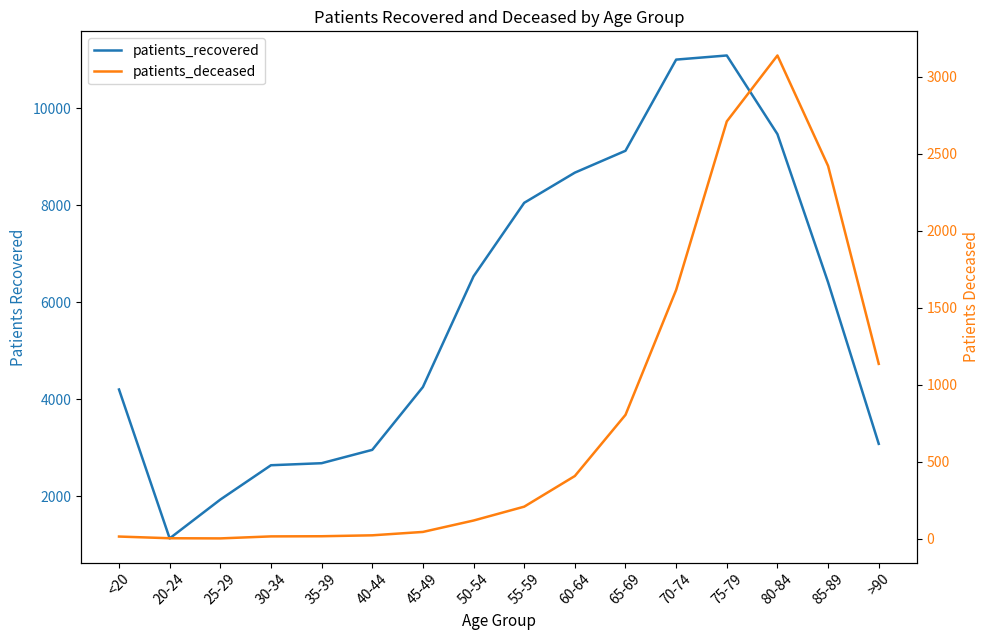

How many values in the patients_recovered series exceed 6412?

7